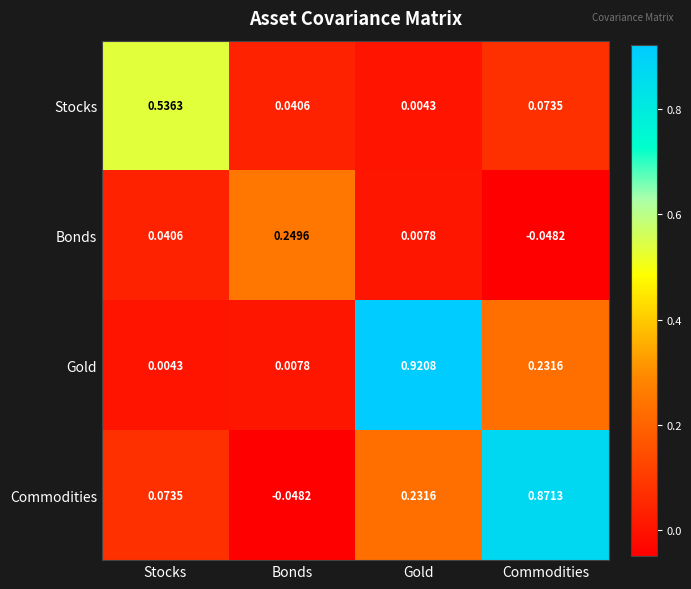

Between Stocks and Bonds, which series saw the biggest shift?

Stocks